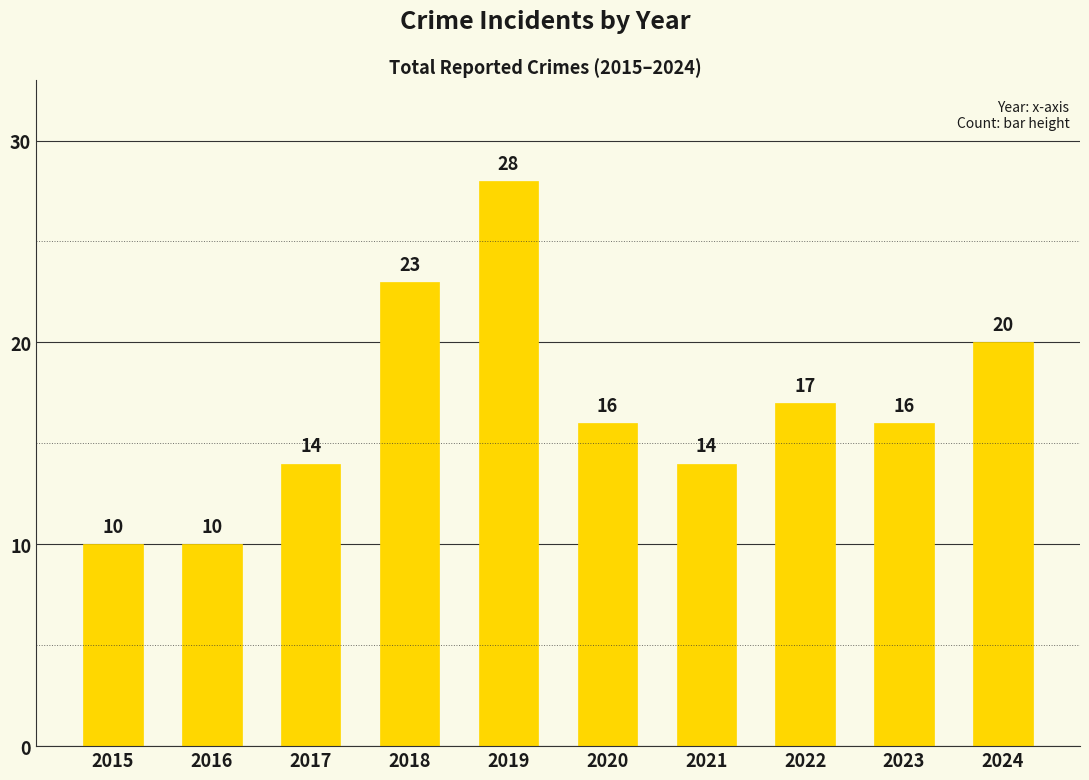

What is the difference between the values at 2024 and 2015?

10